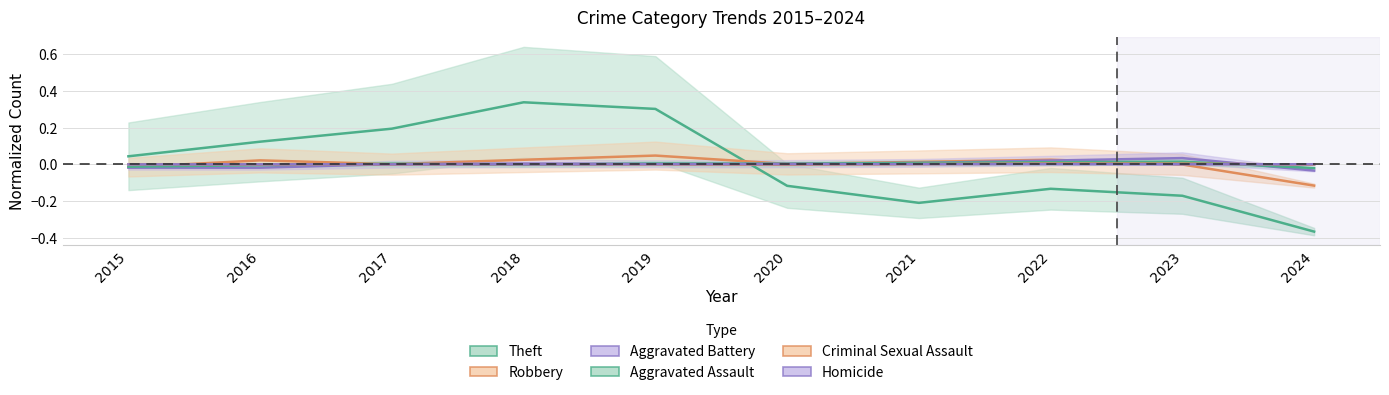

Reading right to left, extract all data points from this chart.

Theft: -0.4	-0.2	-0.1	-0.2	-0.1	0.3	0.3	0.2	0.1	0.0
Robbery: -0.1	-0.0	0.0	0.0	0.0	0.0	0.0	0.0	0.0	-0.0
Aggravated Battery: -0.0	0.0	0.0	0.0	0.0	0.0	0.0	0.0	-0.0	-0.0
Aggravated Assault: -0.0	0.0	0.0	0.0	0.0	0.0	-0.0	0.0	-0.0	-0.0
Criminal Sexual Assault: -0.0	0.0	0.0	0.0	-0.0	-0.0	-0.0	-0.0	-0.0	0.0
Homicide: -0.0	-0.0	0.0	0.0	0.0	-0.0	-0.0	-0.0	-0.0	-0.0